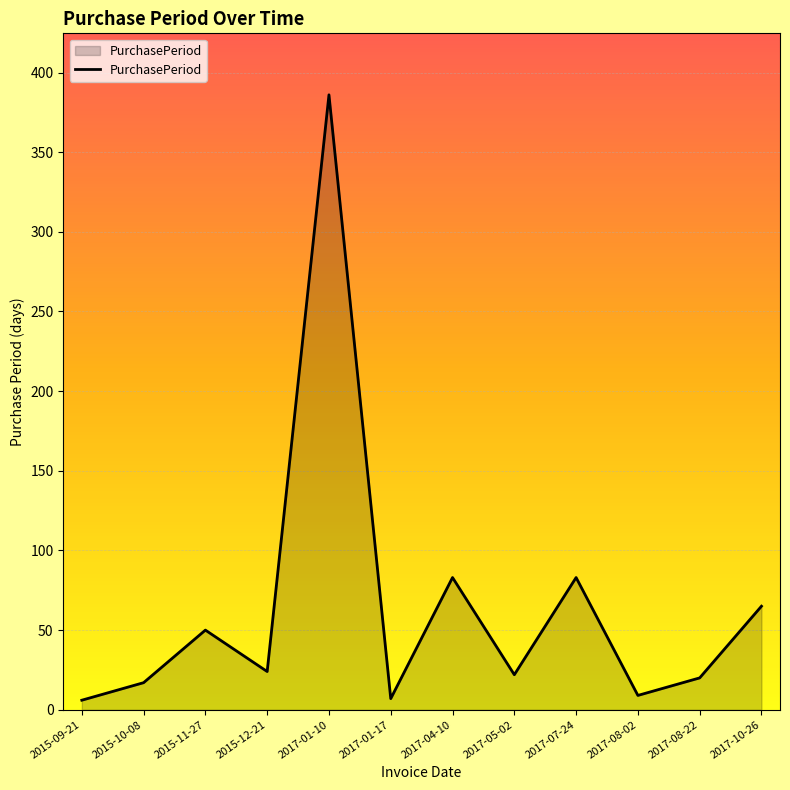

Read the value at 2017-01-10.

386